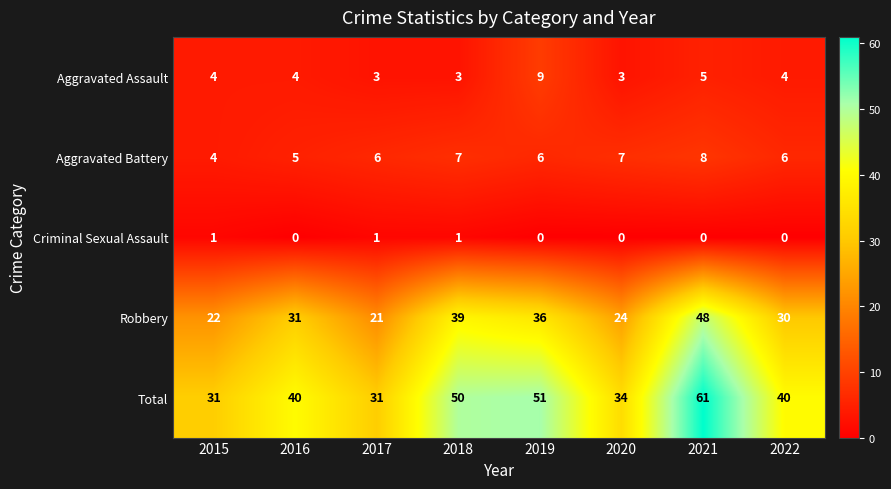

Which series has the largest range (max minus min)?

Total